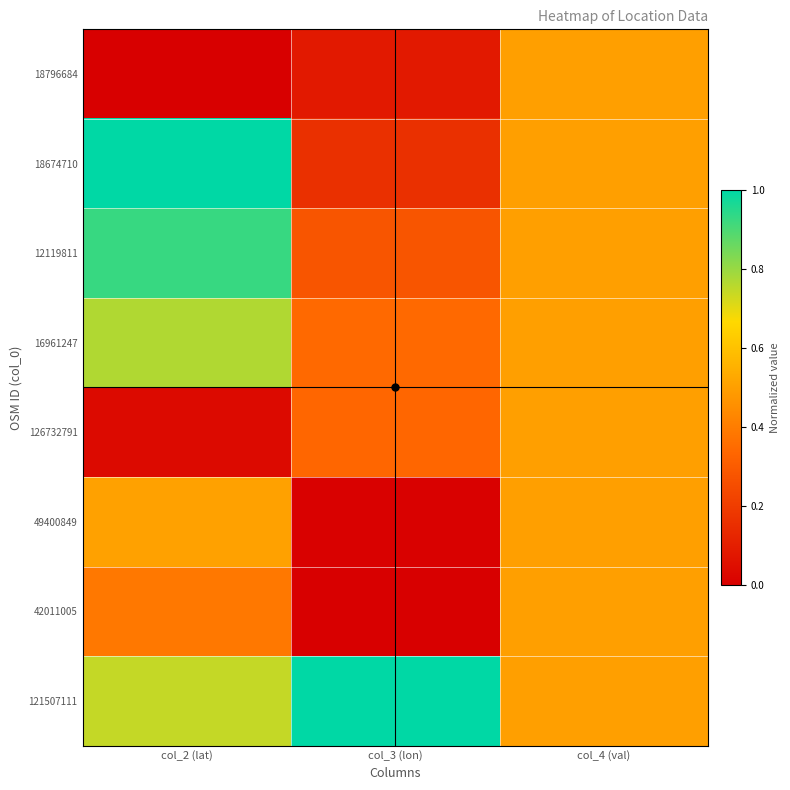

Reading left to right, list all the values displayed in this chart.

18796684: col_2 (lat)=0.0	col_3 (lon)=0.1	col_4 (val)=0.5
18674710: col_2 (lat)=1.0	col_3 (lon)=0.2	col_4 (val)=0.5
12119811: col_2 (lat)=0.9	col_3 (lon)=0.3	col_4 (val)=0.5
16961247: col_2 (lat)=0.8	col_3 (lon)=0.3	col_4 (val)=0.5
126732791: col_2 (lat)=0.0	col_3 (lon)=0.3	col_4 (val)=0.5
49400849: col_2 (lat)=0.5	col_3 (lon)=0.0	col_4 (val)=0.5
42011005: col_2 (lat)=0.4	col_3 (lon)=0.0	col_4 (val)=0.5
121507111: col_2 (lat)=0.7	col_3 (lon)=1.0	col_4 (val)=0.5